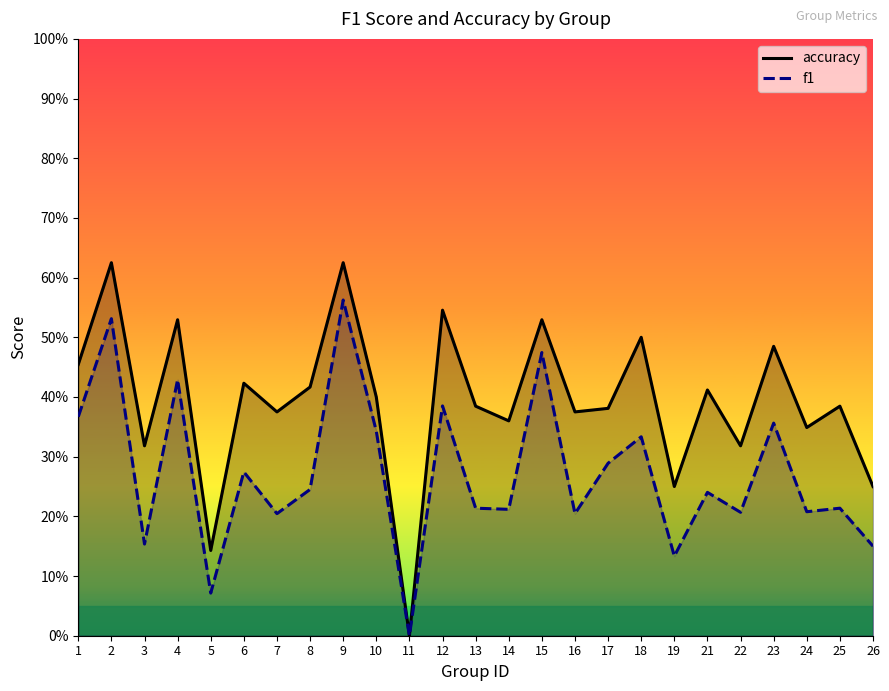

List the series in order of their overall mean, lowest first.

f1, accuracy